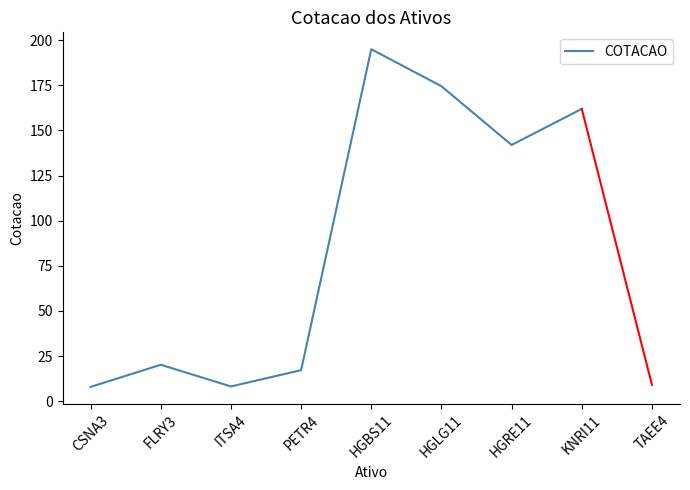

What is the greatest value displayed?

195.0